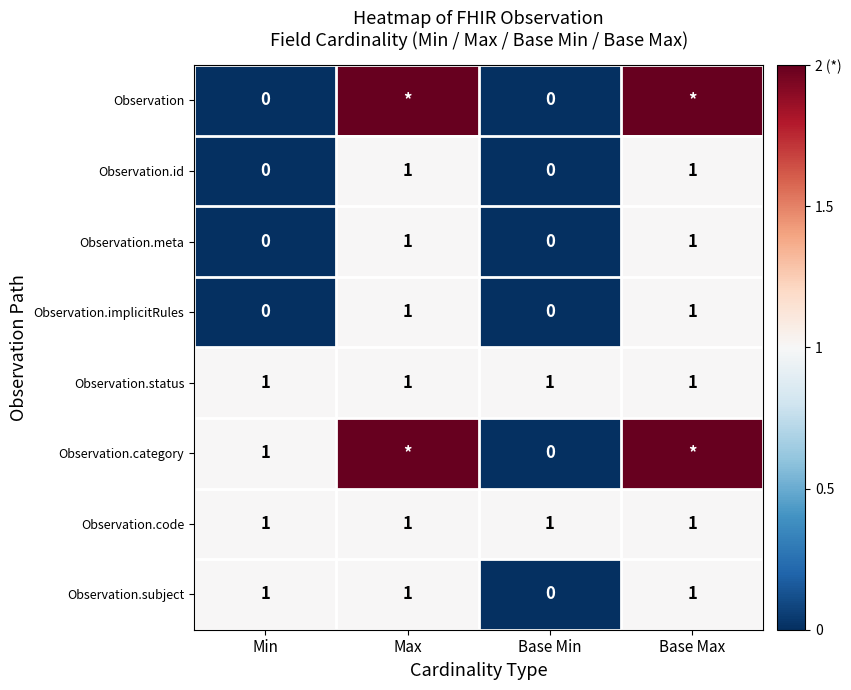

True or false: Observation.code has a value of 1 at Max.

True